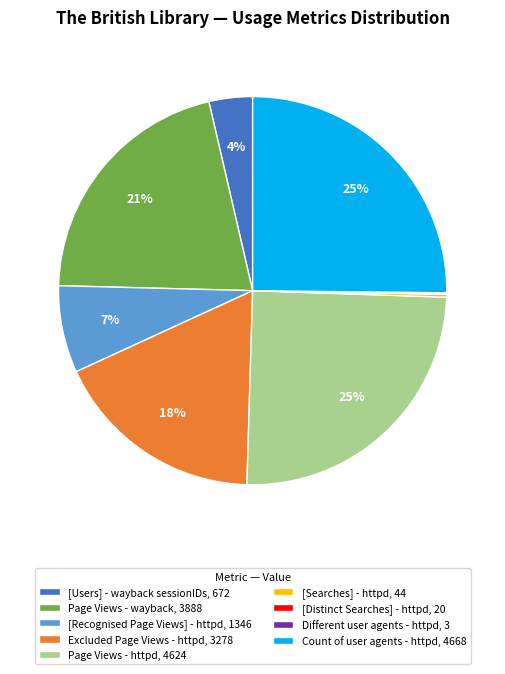

Approximately how many times larger is the value at Page Views - wayback, 3888 compared to Excluded Page Views - httpd, 3278?

1.2